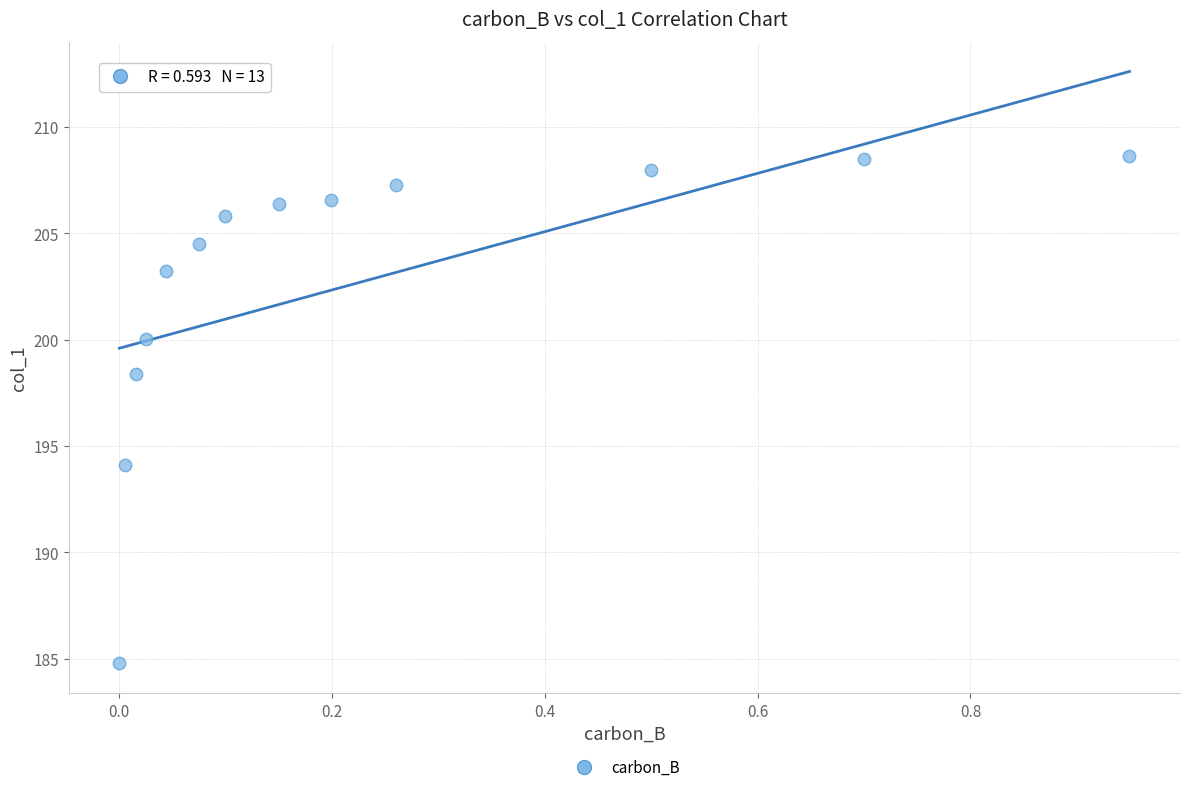

What is the range of Y values (max minus min)?

23.9